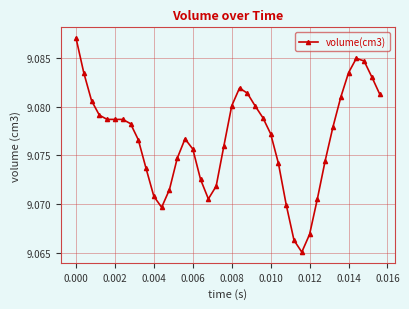

How many distinct data groups are displayed?

1